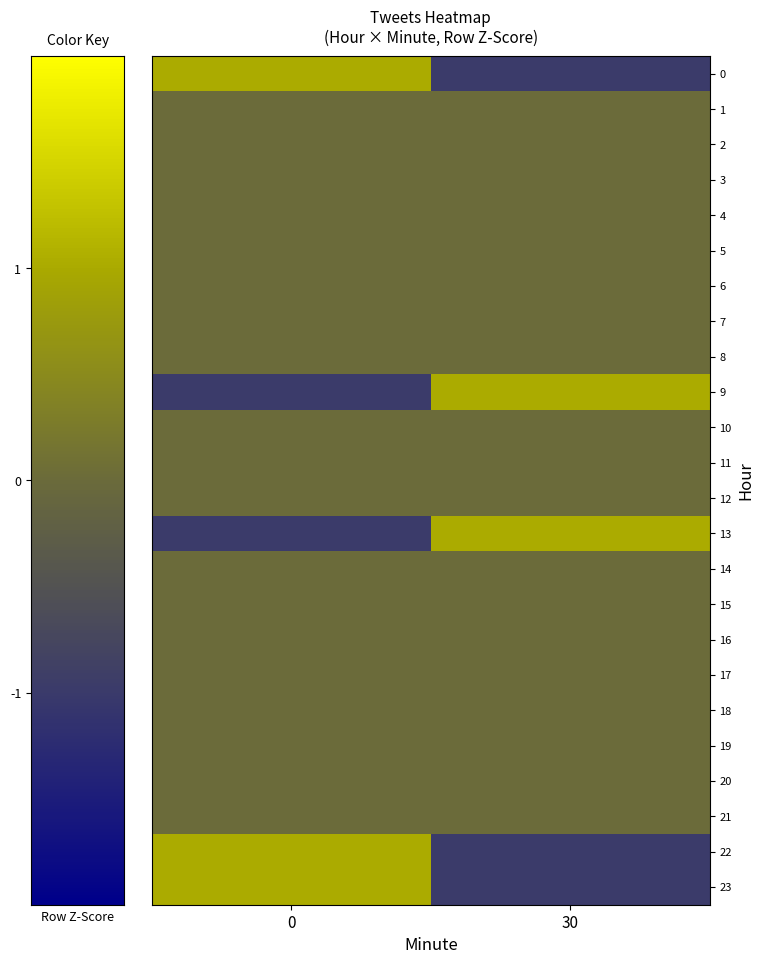

Count the number of data series in this chart.

24